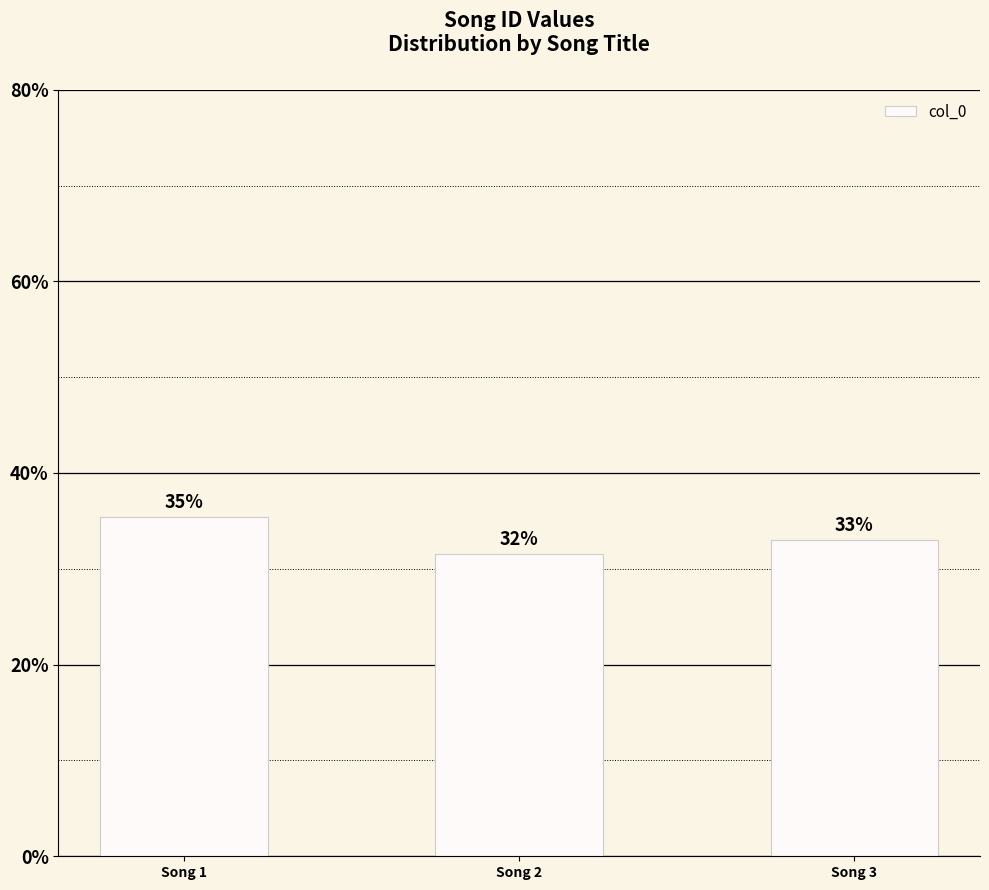

Where is the data nearest to the value 33?

Song 3